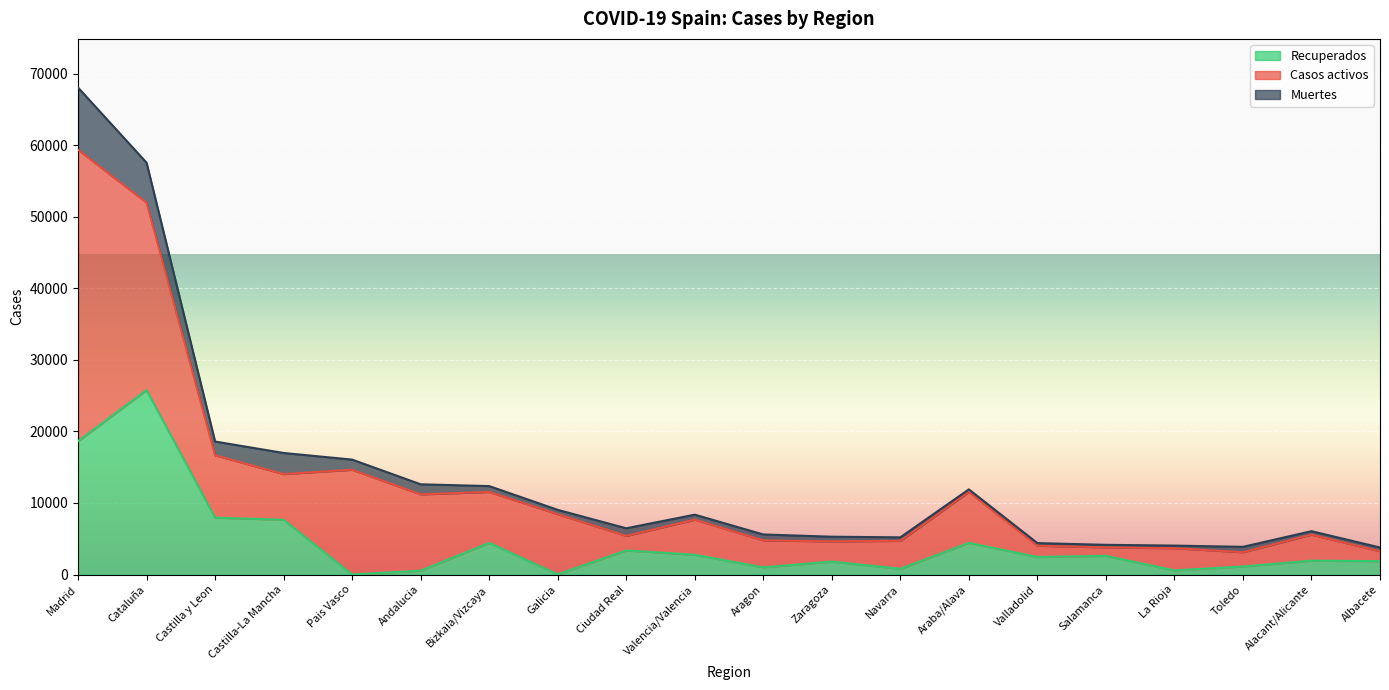

Rank the series at Pais Vasco from lowest to highest value.

Recuperados, Muertes, Casos activos